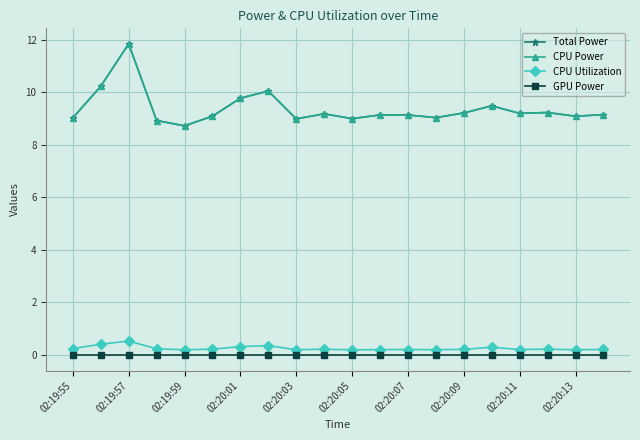

Is this an area chart (filled region under the line)?

No